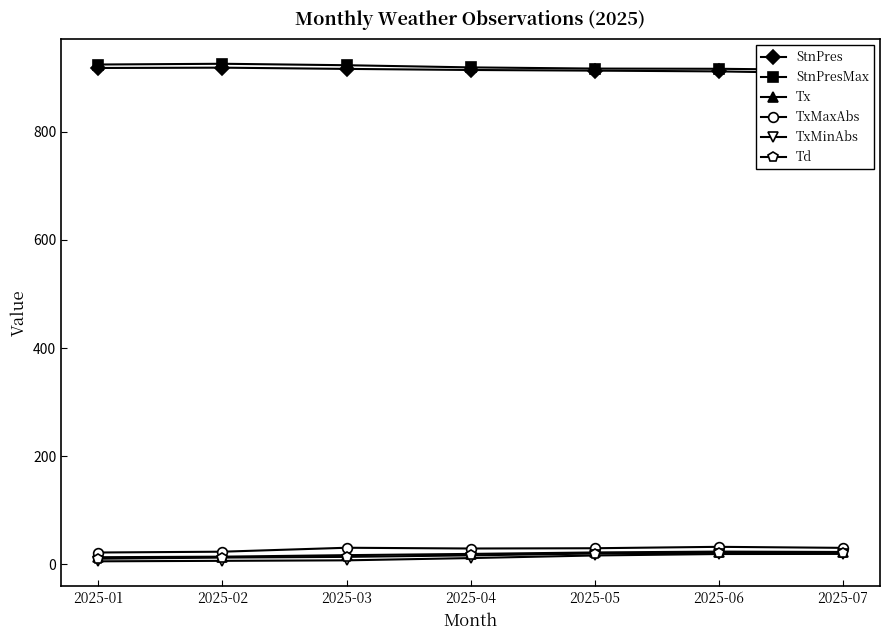

Reading left to right, list all the values displayed in this chart.

StnPres: 918.2	918.8	916.5	914.5	913.3	911.9	908.2
StnPresMax: 924.6	926.0	923.3	919.3	917.1	916.7	914.4
Tx: 13.0	14.0	16.8	19.1	21.8	23.4	22.7
TxMaxAbs: 21.7	23.2	30.5	29.1	29.6	32.2	30.3
TxMinAbs: 5.4	6.3	7.2	11.4	16.2	18.9	19.1
Td: 10.2	12.3	13.6	16.4	19.8	21.2	20.9